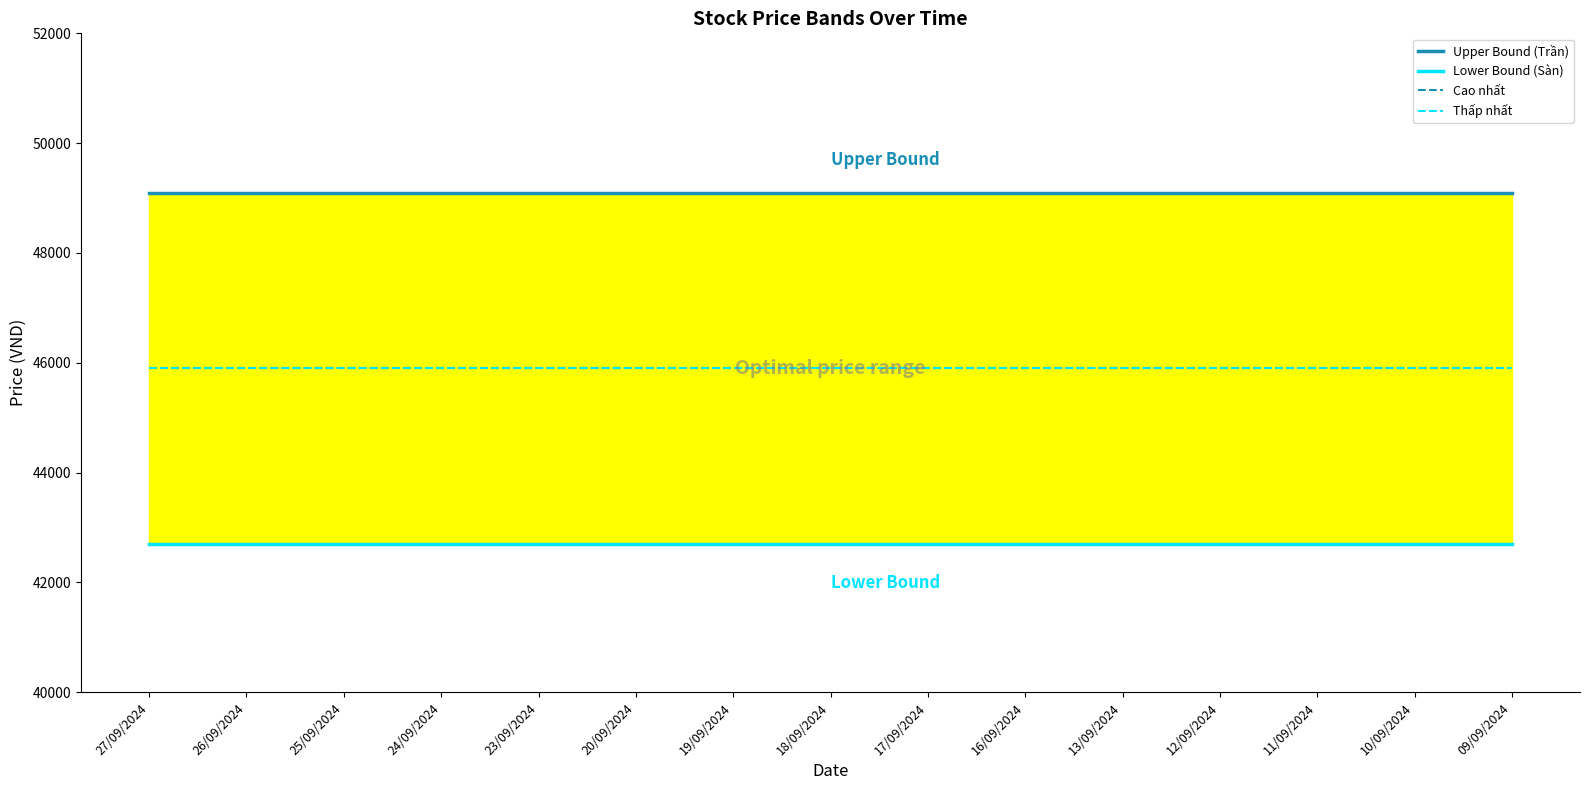

Where is Lower Bound (Sàn) nearest to the value 42700?

27/09/2024